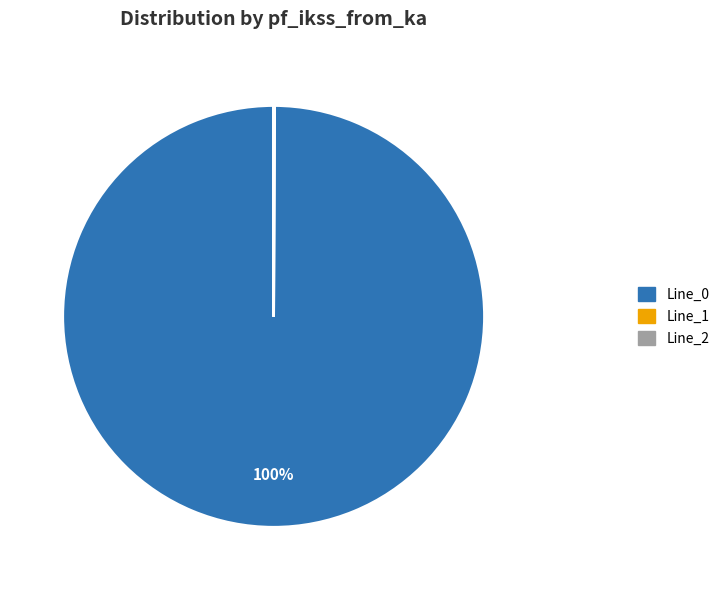

What is the largest slice in the pie chart?

Line_0